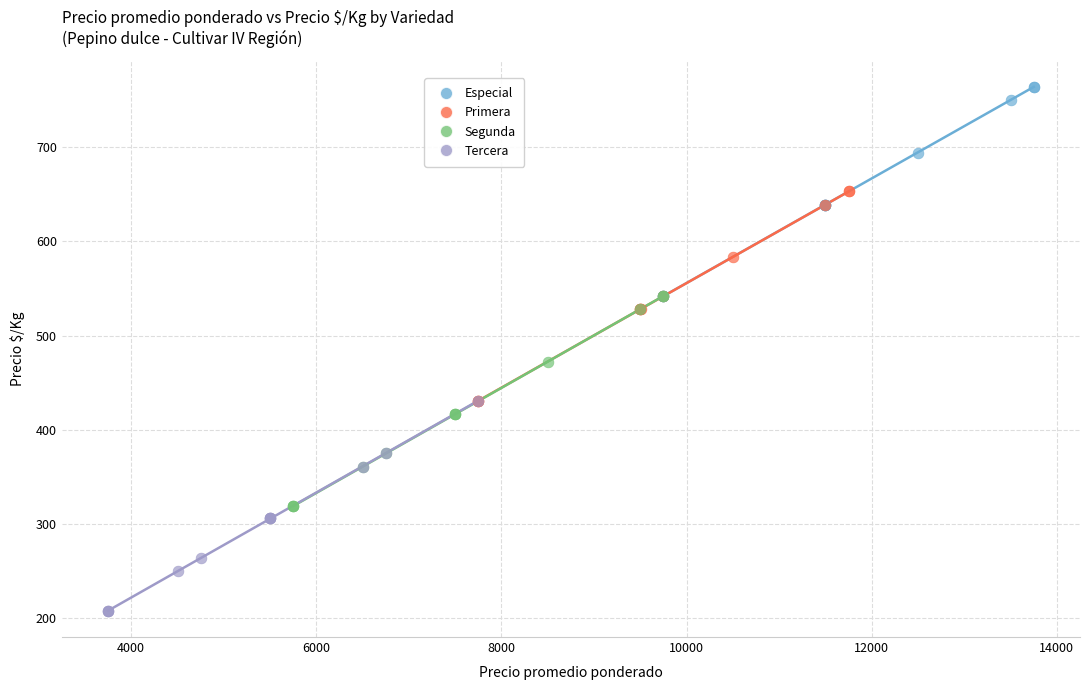

Which series contains the highest Y value?

Especial